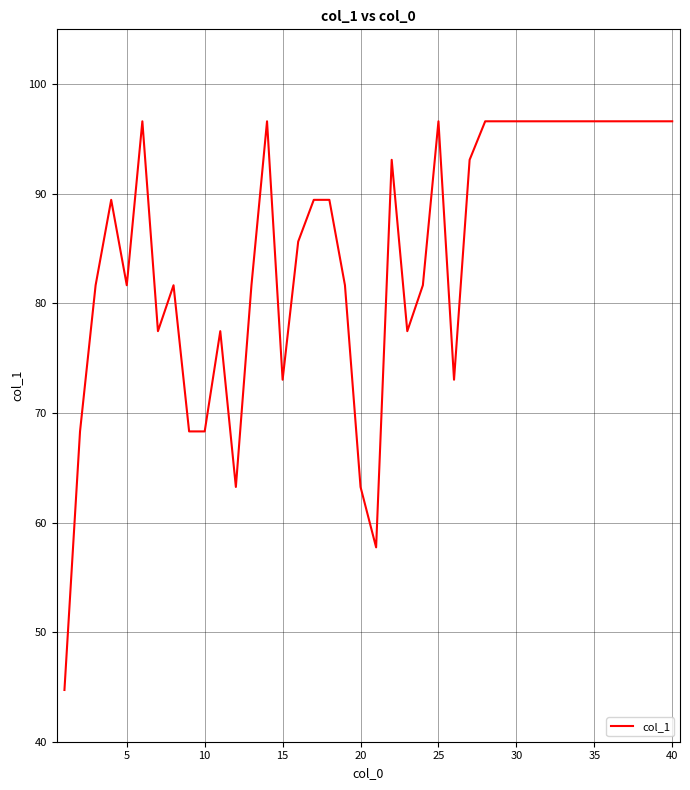

What is the greatest value displayed?

96.6